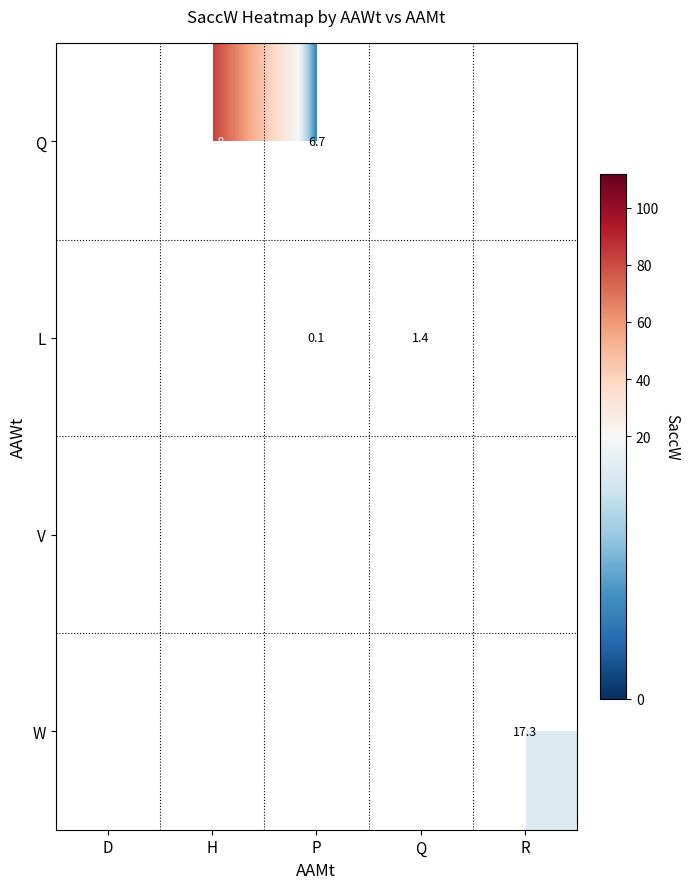

Is it true that Q equals 23.5 at H?

False